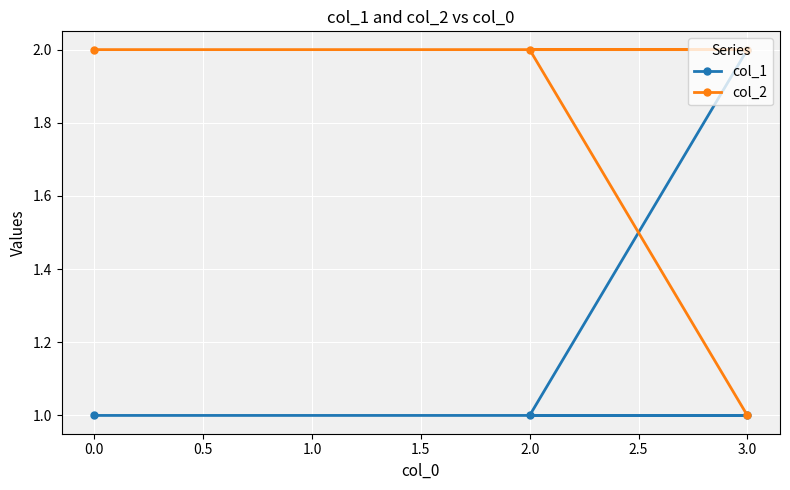

The value of col_2 at 2.0 is 1. True or false?

False